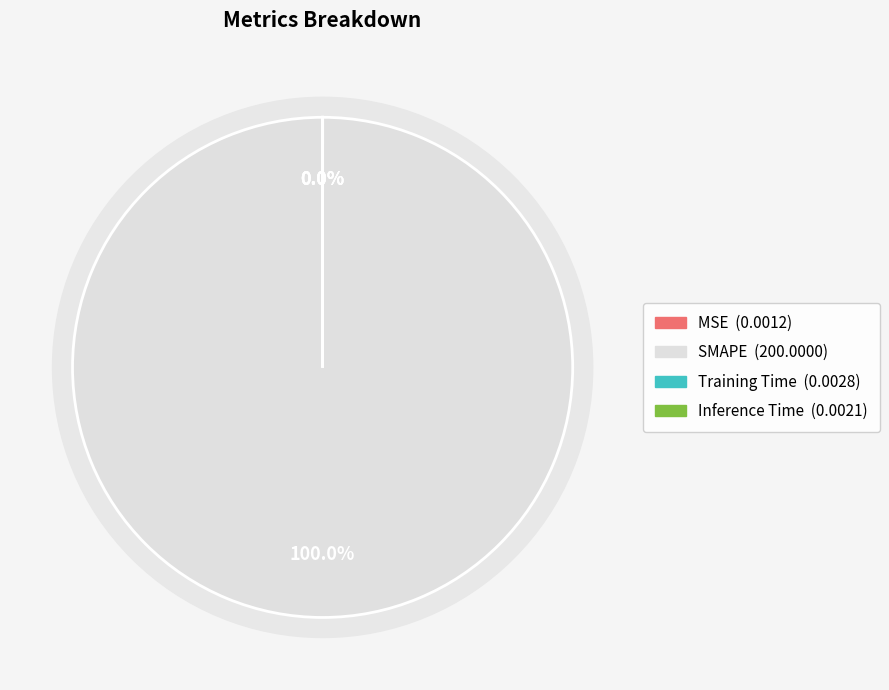

To the nearest percent, what is the difference between the largest and smallest slice percentages?

100%